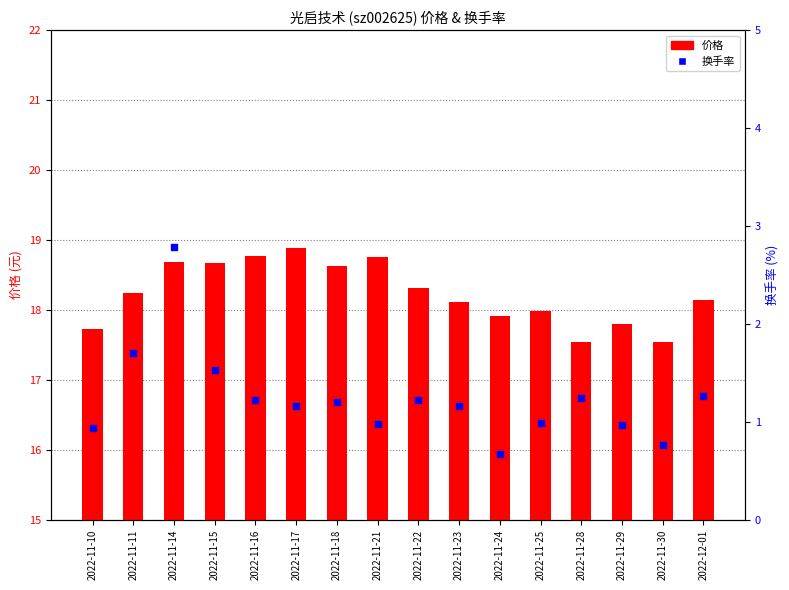

Which series has the widest spread of Y values?

换手率